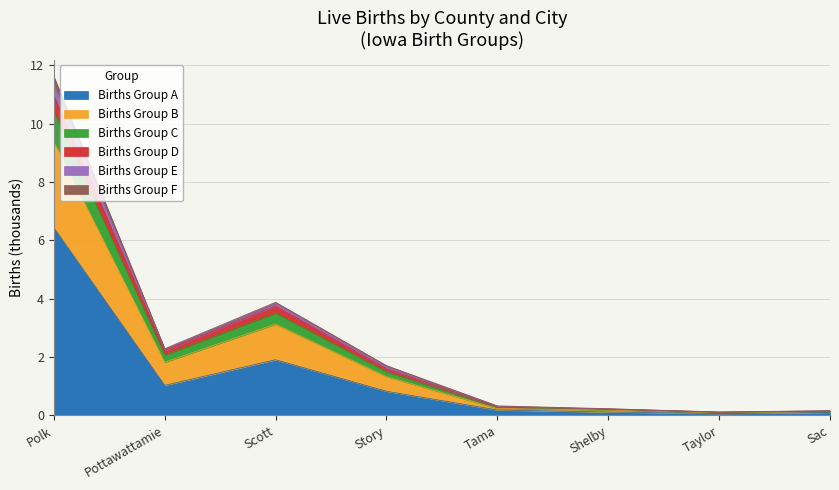

What is the difference between the maximum and minimum values in the Births Group A series?

6.4